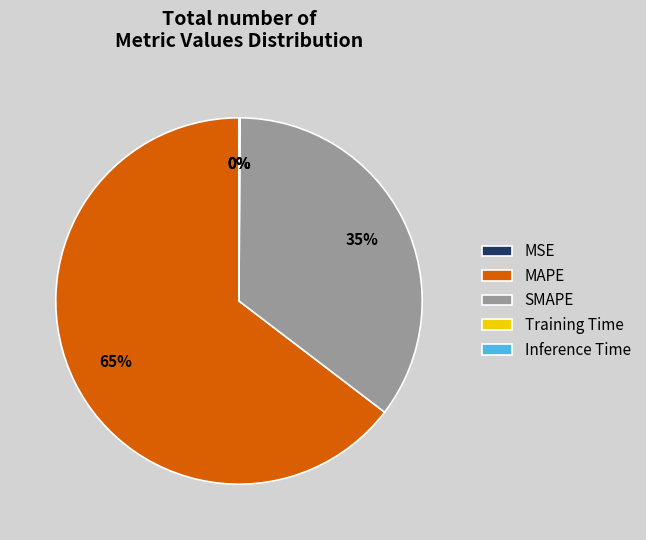

Which category has the biggest portion of the pie?

MAPE